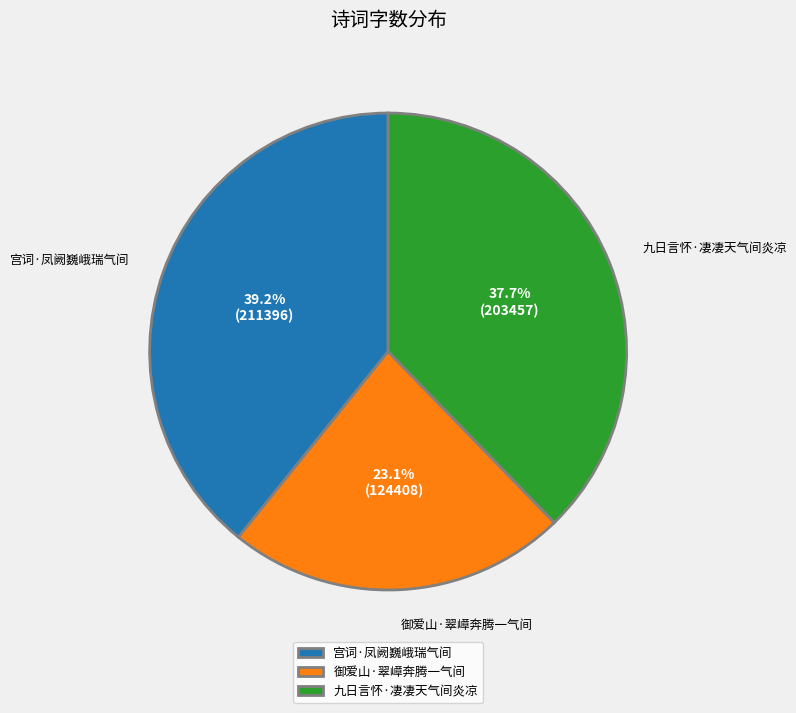

Rank the categories by value from highest to lowest.

宫词·凤阙巍峨瑞气间, 九日言怀·凄凄天气间炎凉, 御爱山·翠嶂奔腾一气间